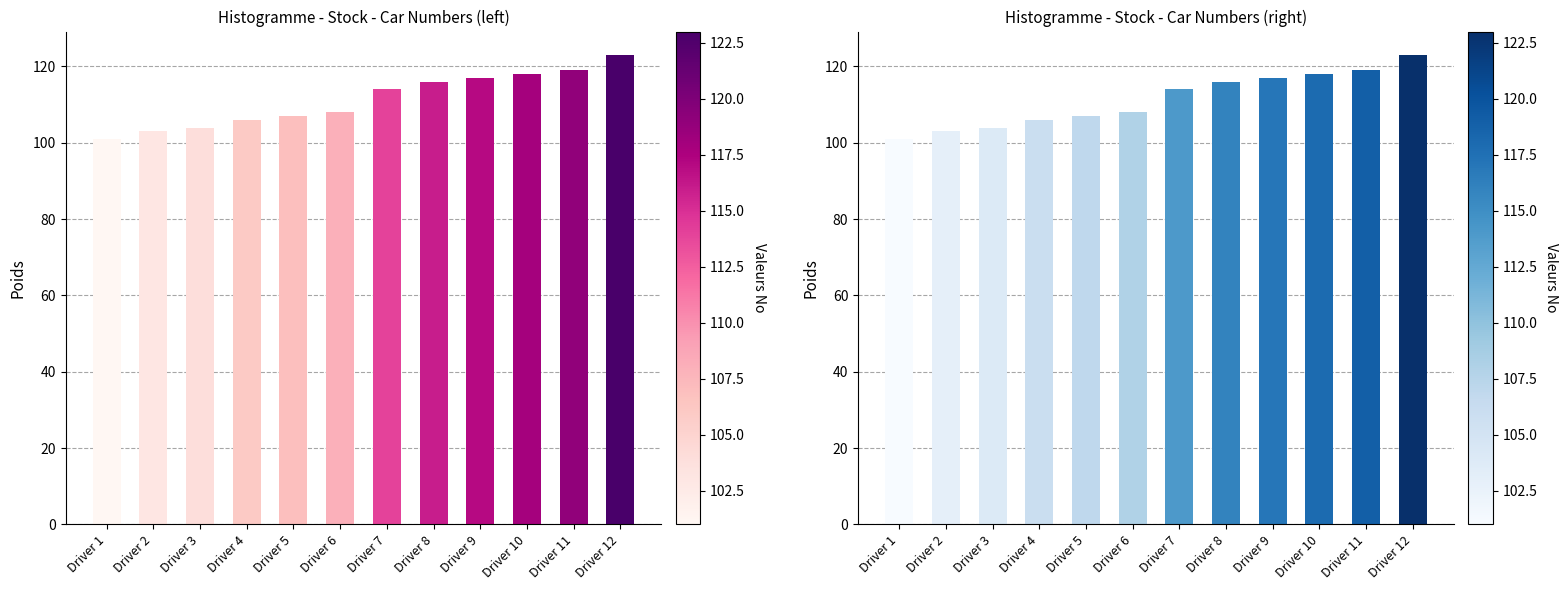

Reading left to right, extract all data points from this chart.

Driver 1=101	Driver 2=103	Driver 3=104	Driver 4=106	Driver 5=107	Driver 6=108	Driver 7=114	Driver 8=116	Driver 9=117	Driver 10=118	Driver 11=119	Driver 12=123